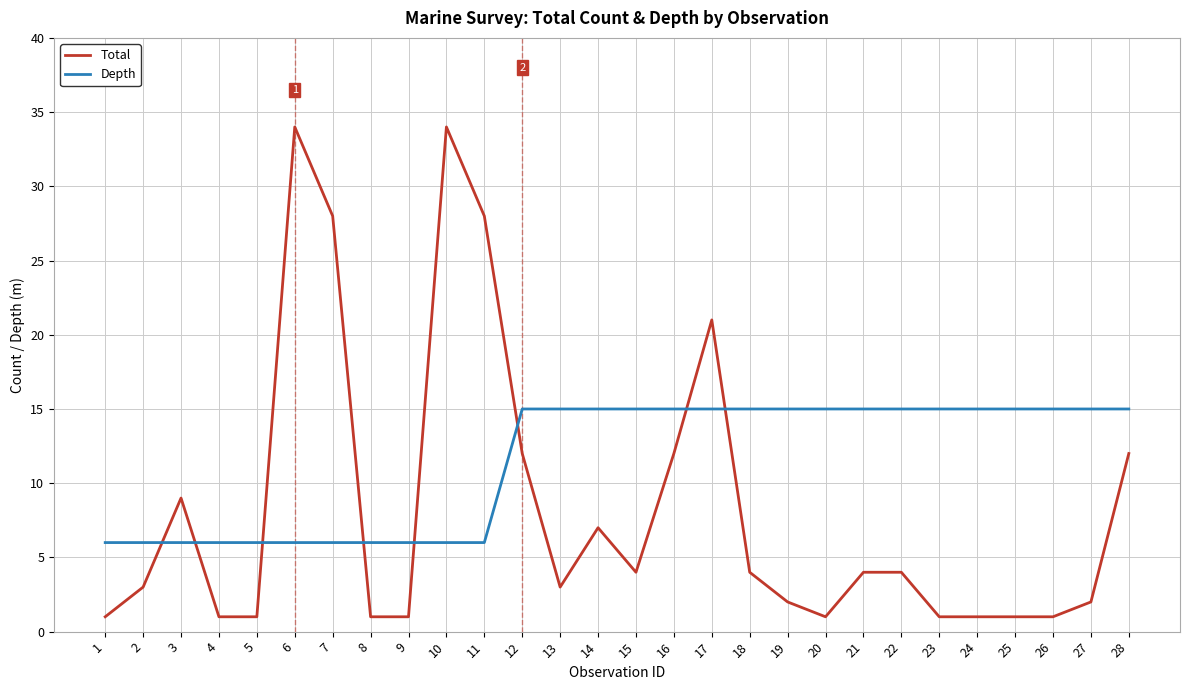

What is the maximum value shown in the chart?

34